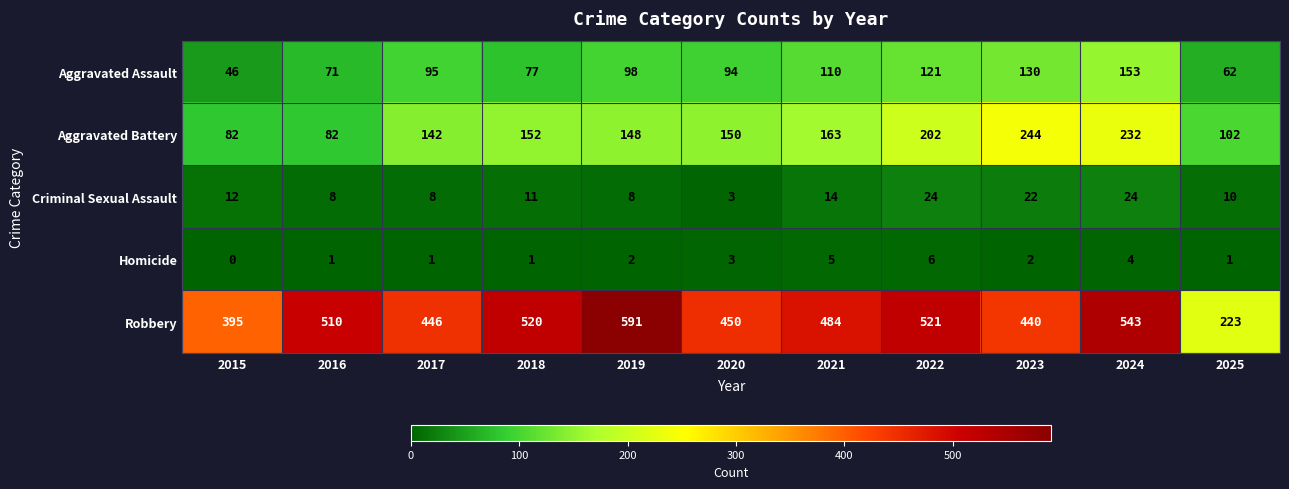

How many Homicide values are between 1 and 4?

8